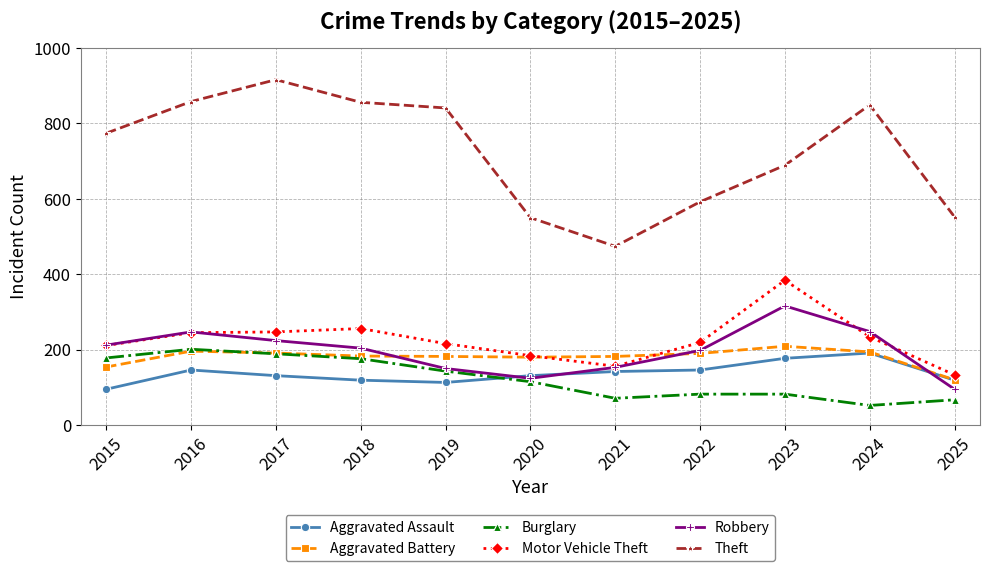

Does the chart display data point markers on the line(s)?

Yes